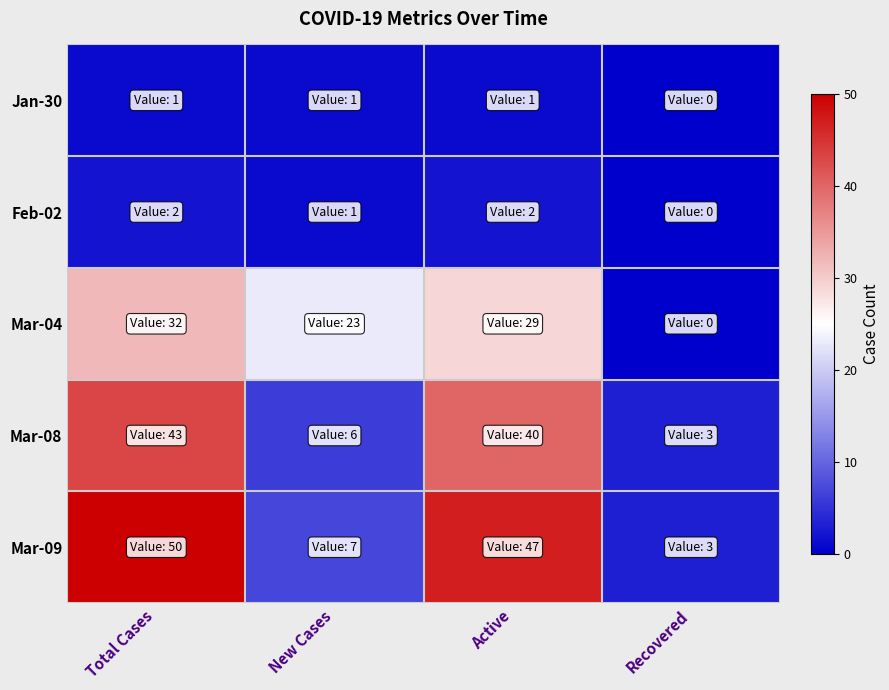

Between New Cases and Recovered, which series saw the biggest shift?

Mar-04